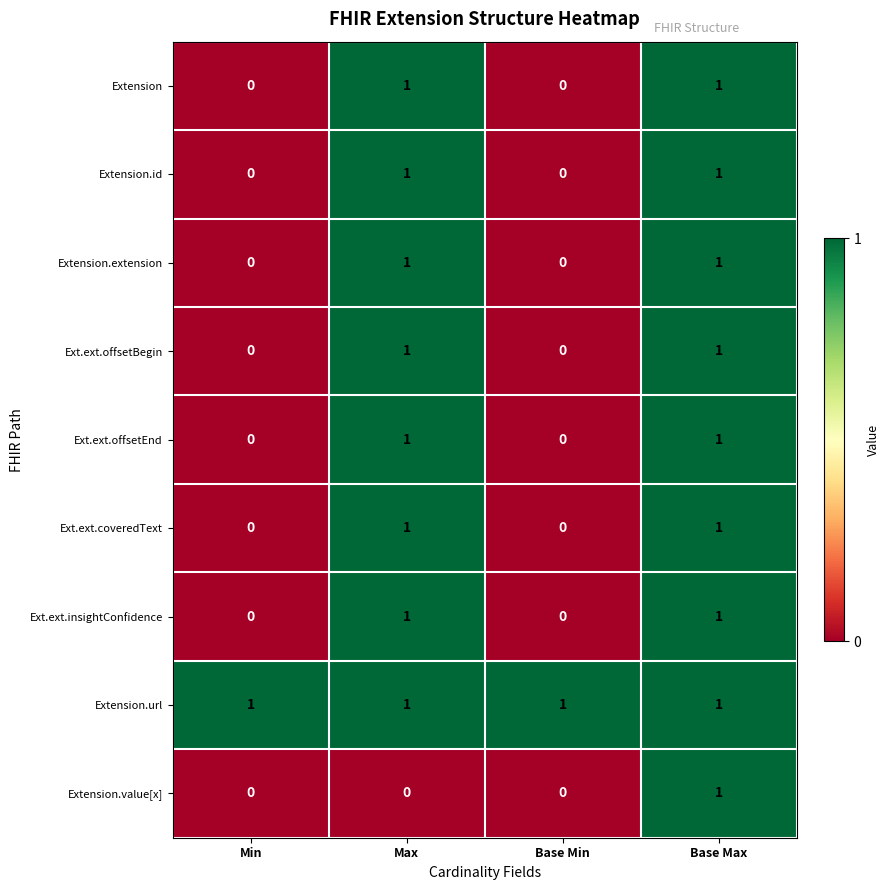

The Ext.ext.coveredText series shows 2 at Max. True or false?

False